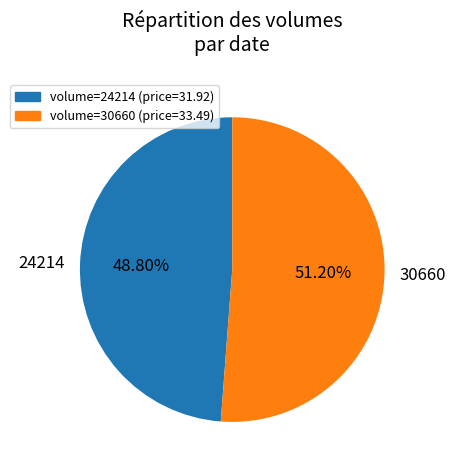

How much of the chart is everything except 30660?

48.8%